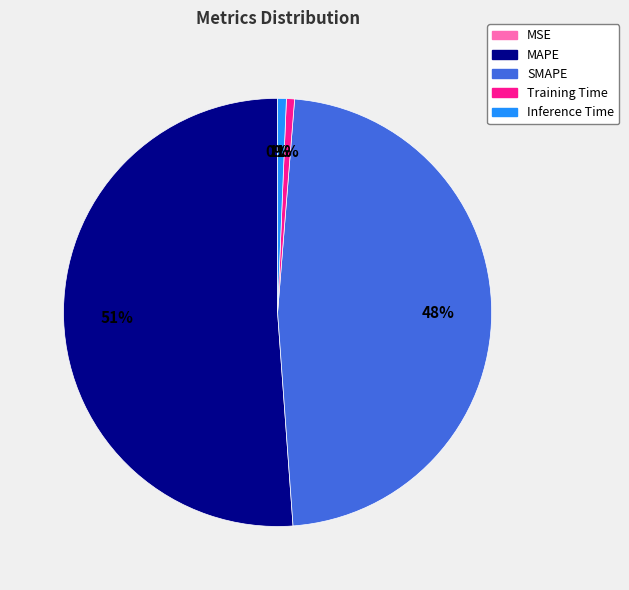

Which slice is the largest?

MAPE